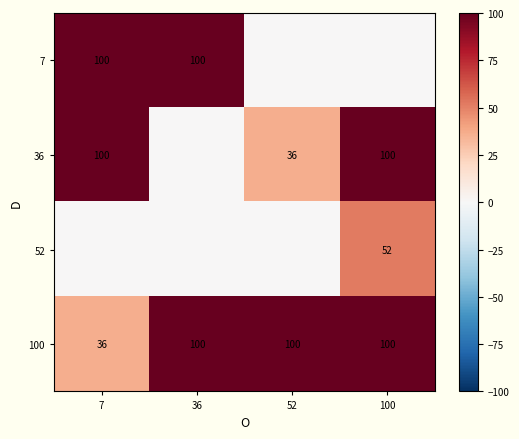

List the series in order of their peak value, lowest first.

52, 7, 36, 100